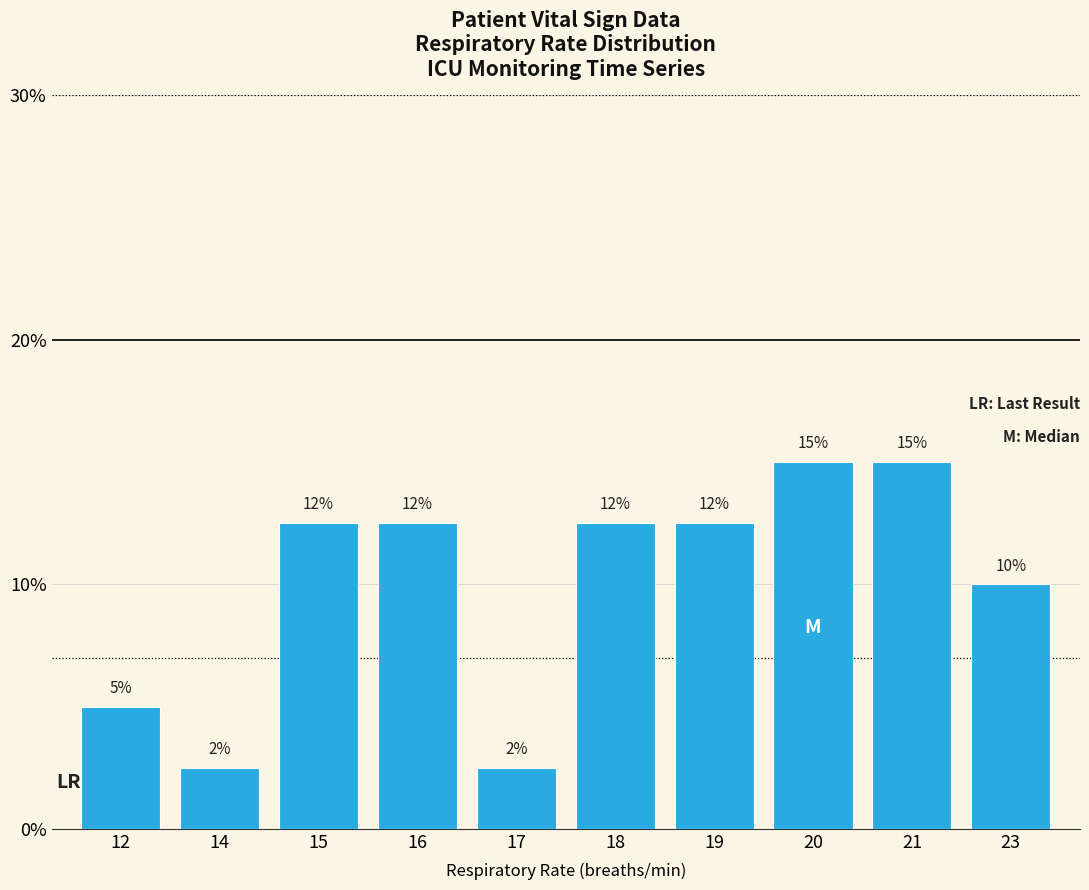

List the labels in order of value, smallest first.

14, 17, 12, 23, 15, 16, 18, 19, 20, 21